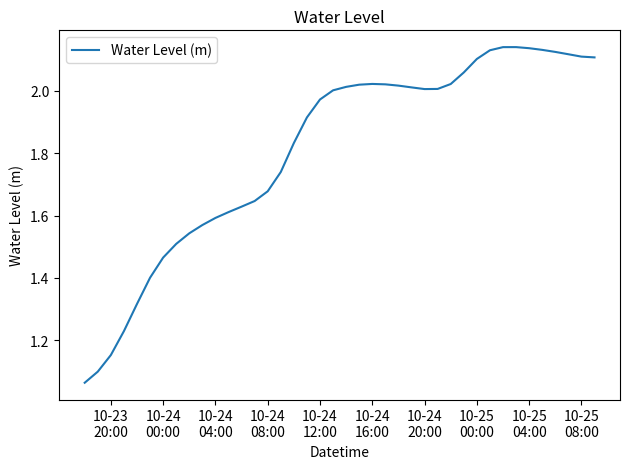

Reading right to left, what are all the values shown in this chart?

2.1	2.1	2.1	2.1	2.1	2.1	2.1	2.1	2.1	2.1	2.1	2.0	2.0	2.0	2.0	2.0	2.0	2.0	2.0	2.0	2.0	2.0	1.9	1.8	1.7	1.7	1.6	1.6	1.6	1.6	1.6	1.5	1.5	1.5	1.4	1.3	1.2	1.2	1.1	1.1